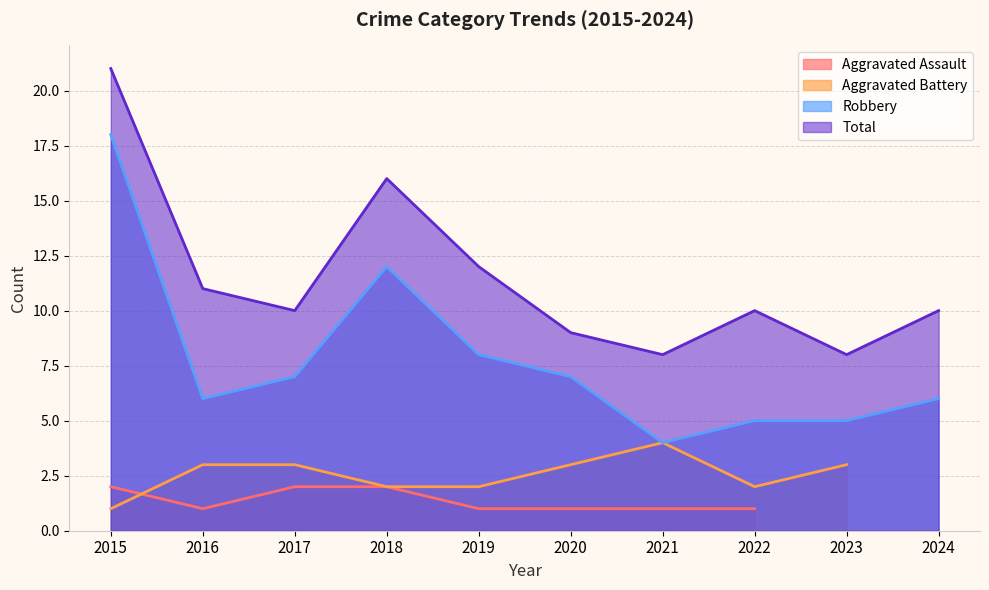

True or false: Total and Robbery intersect in this chart.

False